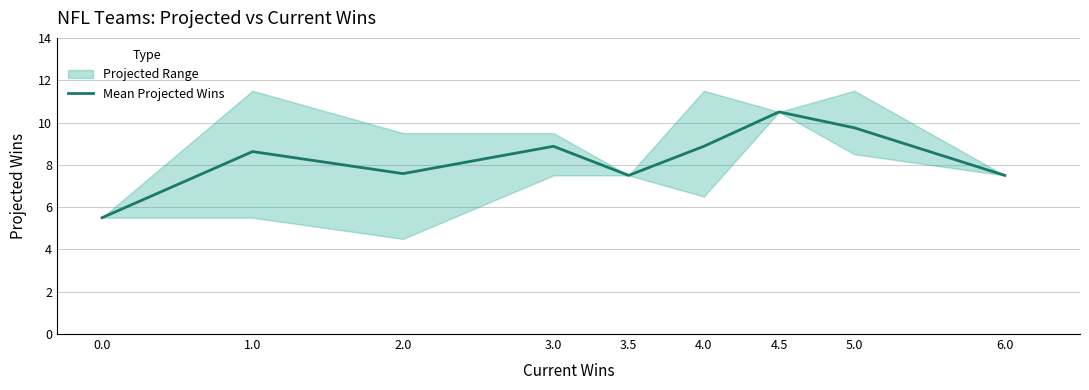

Reading left to right, extract all data points from this chart.

0.0=5.5	1.0=8.6	2.0=7.6	3.0=8.9	3.5=7.5	4.0=8.9	4.5=10.5	5.0=9.8	6.0=7.5